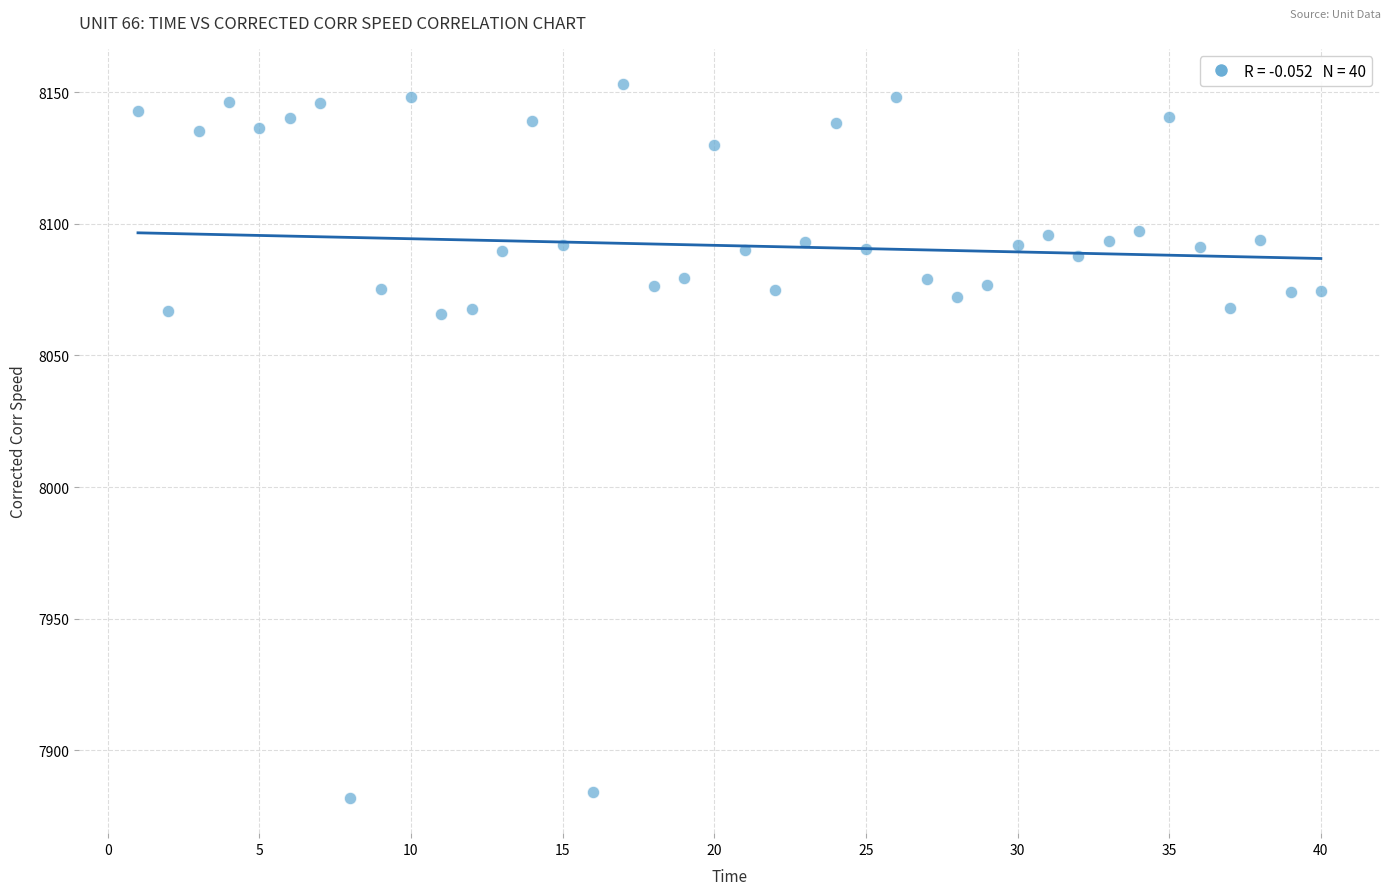

What is the range of Y values (max minus min)?

271.0